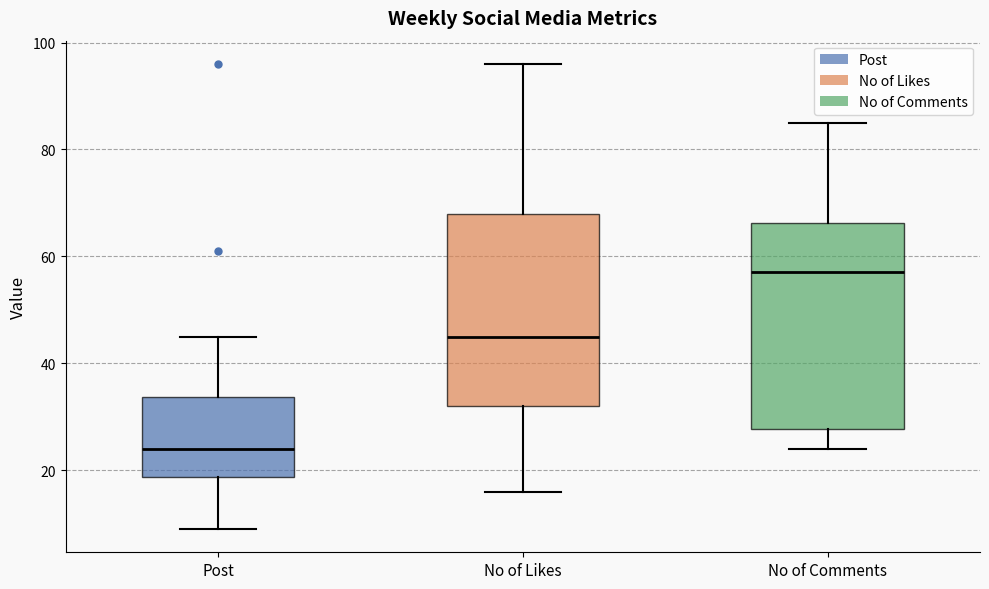

Reading left to right, read every box against the y-axis: the position of its median line, the range the box covers, and the ends of its whiskers. The values are not printed on the chart, so give them approximately, as read against the axis.

Post: median 24, box 18 to 34, whiskers 10 to 46
No of Likes: median 46, box 32 to 68, whiskers 16 to 96
No of Comments: median 58, box 28 to 66, whiskers 24 to 86